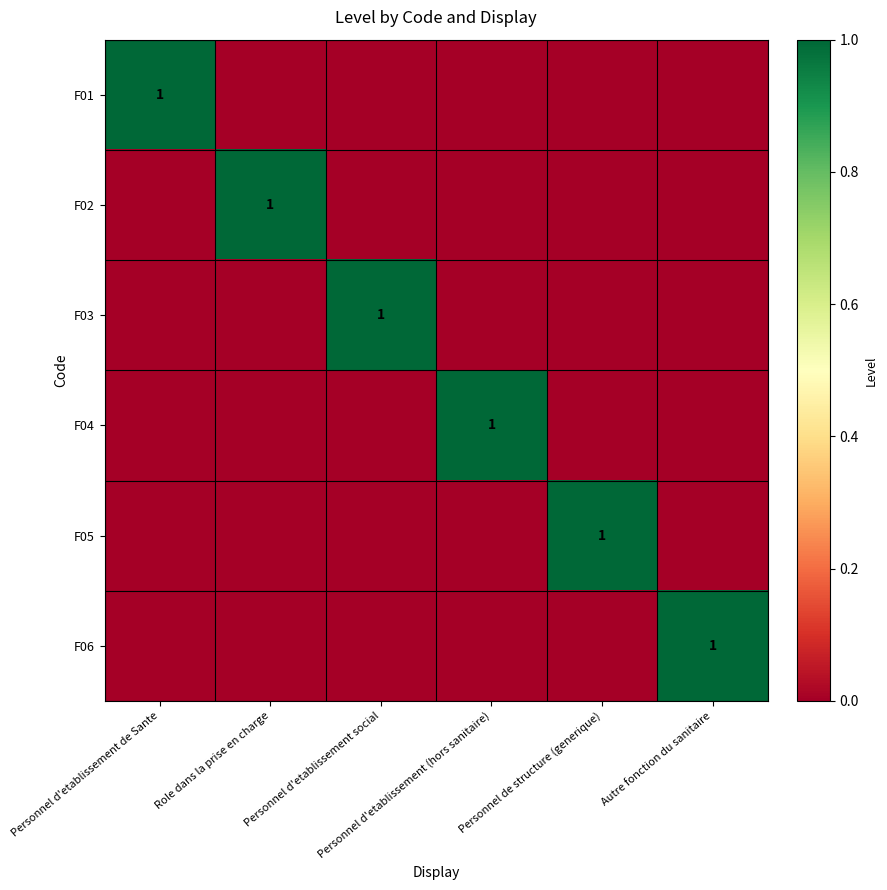

List the series in order of their peak value, lowest first.

F01, F02, F03, F04, F05, F06